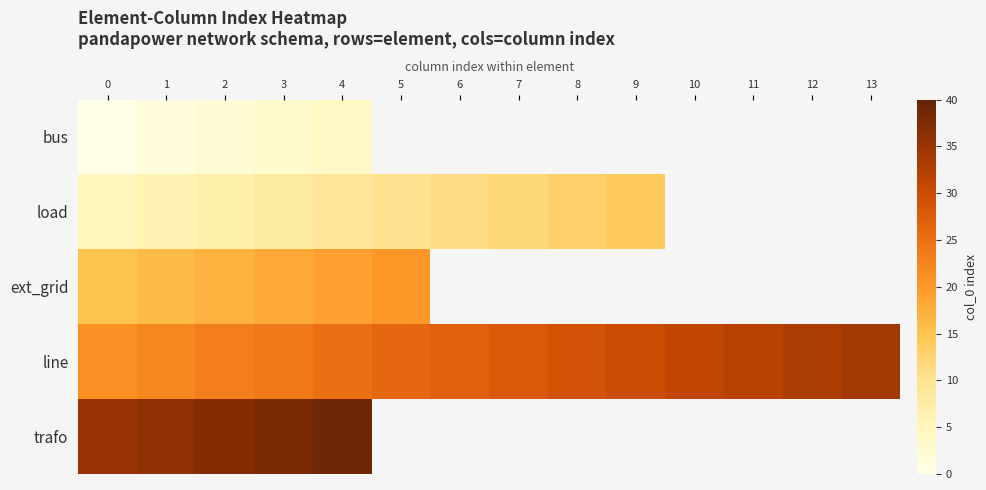

How many values in the load series are below 12?

7